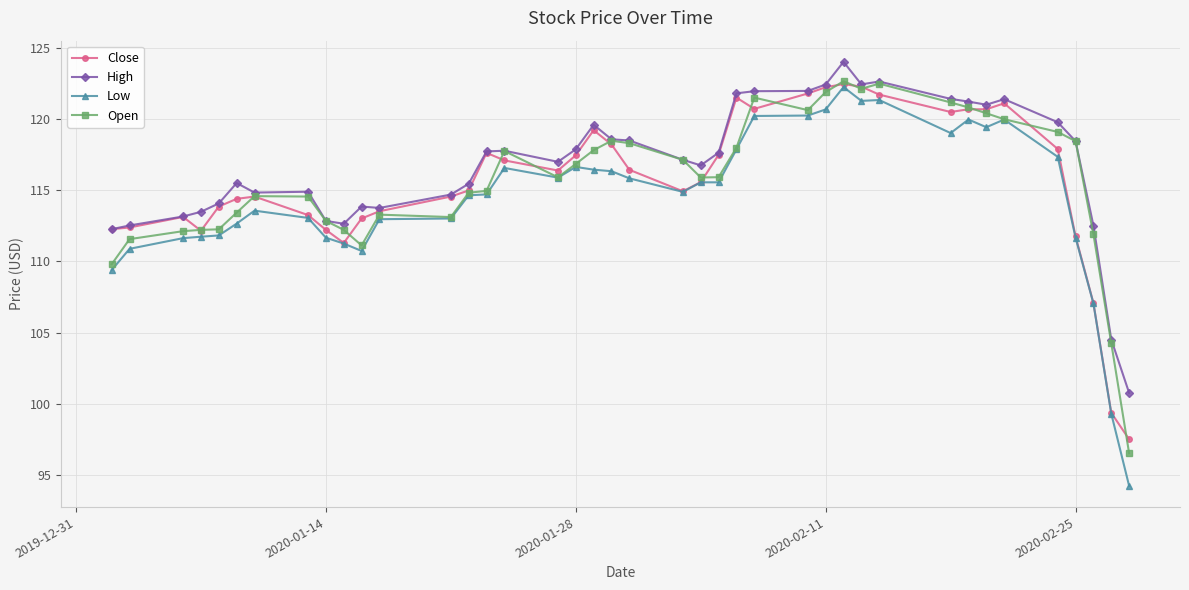

True or false: Low and High cross at least once.

False